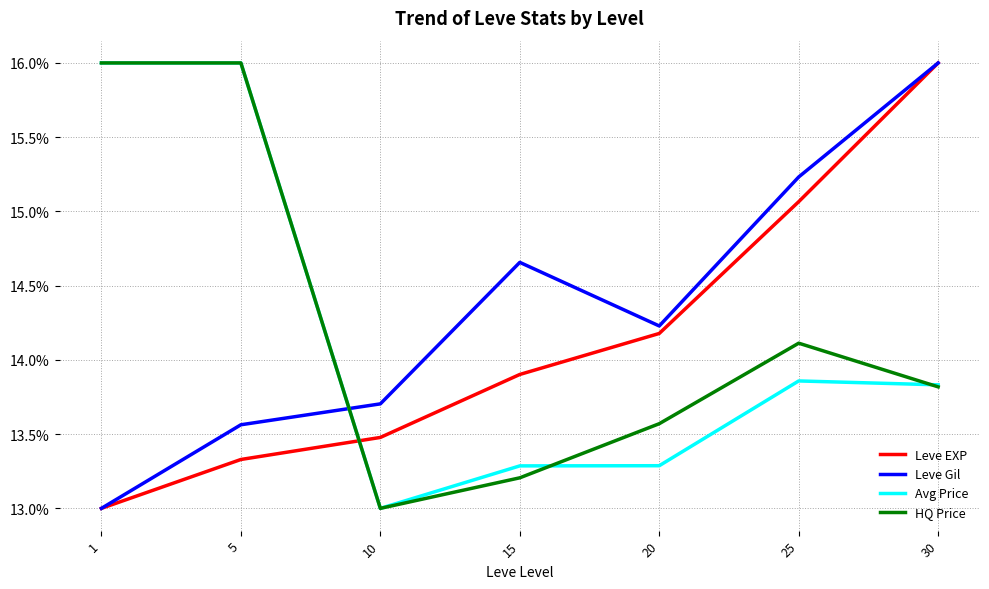

The value of Leve EXP at 5 is 13.3. True or false?

True